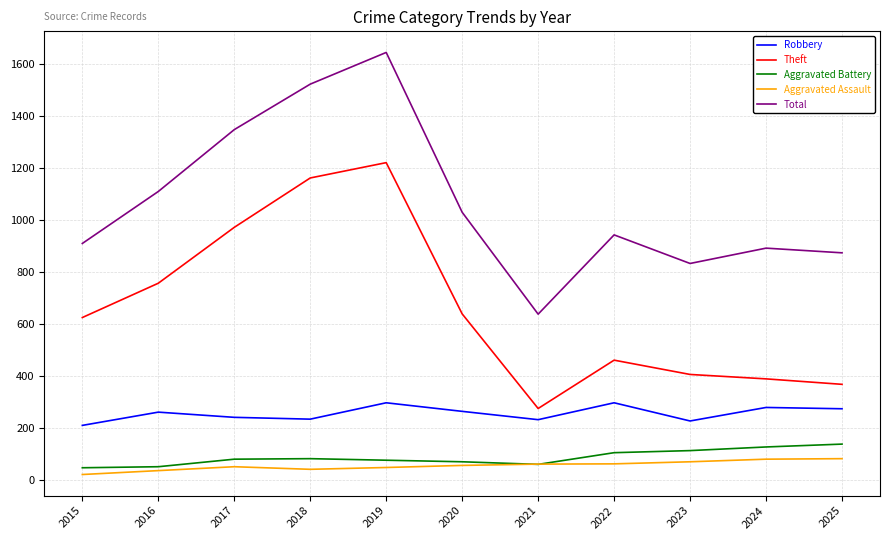

Which category has the lowest value in the Theft series?

2021